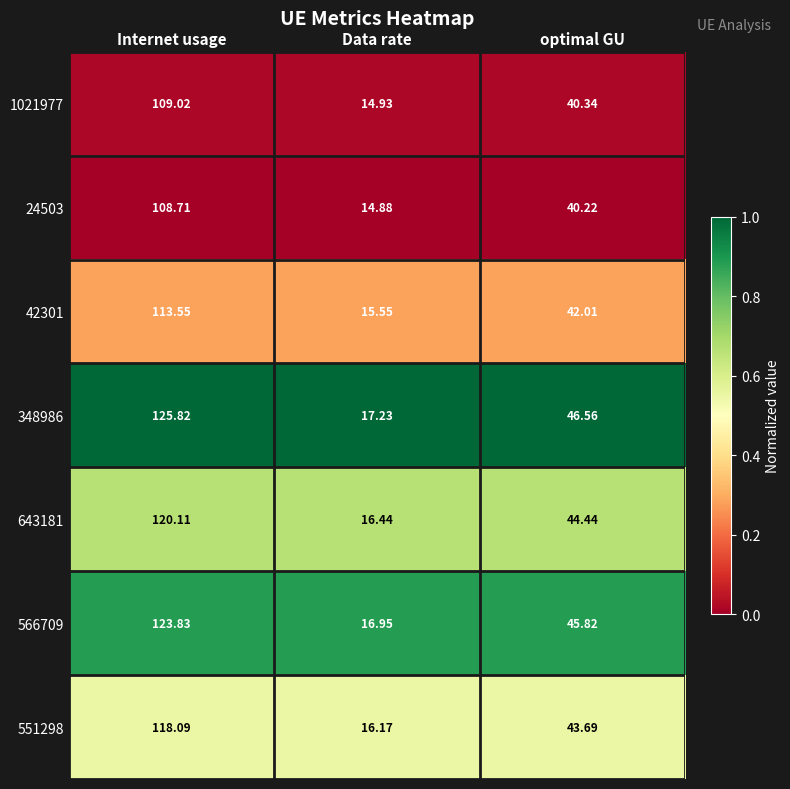

At which label does 1021977 reach its minimum?

Data rate